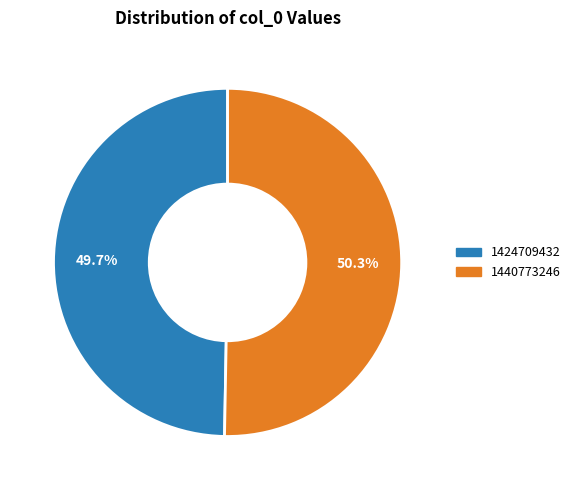

How many slices are in this pie chart?

2